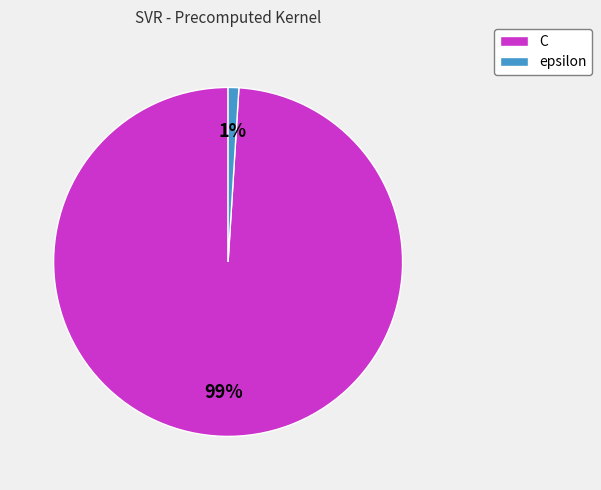

Between epsilon and C, which is larger?

C